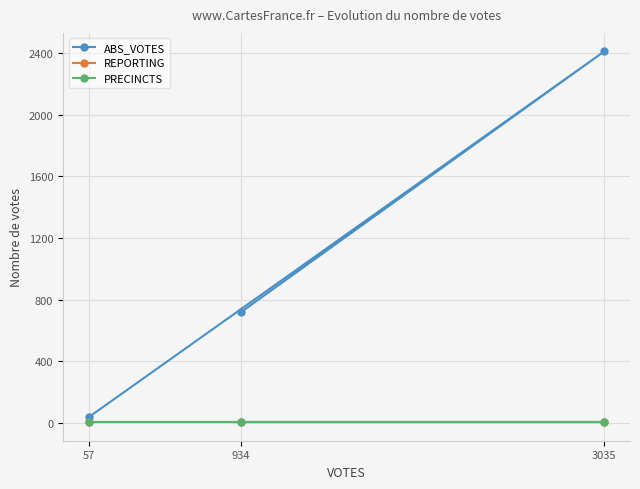

Rank the series by their maximum value, from highest to lowest.

ABS_VOTES, REPORTING, PRECINCTS